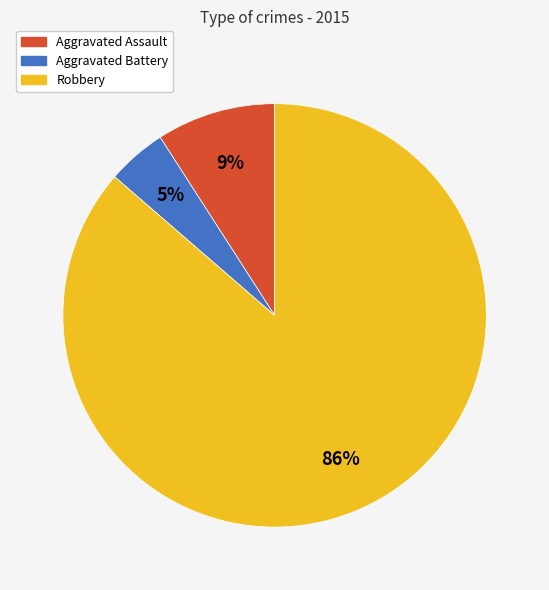

To the nearest percent, what is the combined percentage of Aggravated Battery and Aggravated Assault?

14%